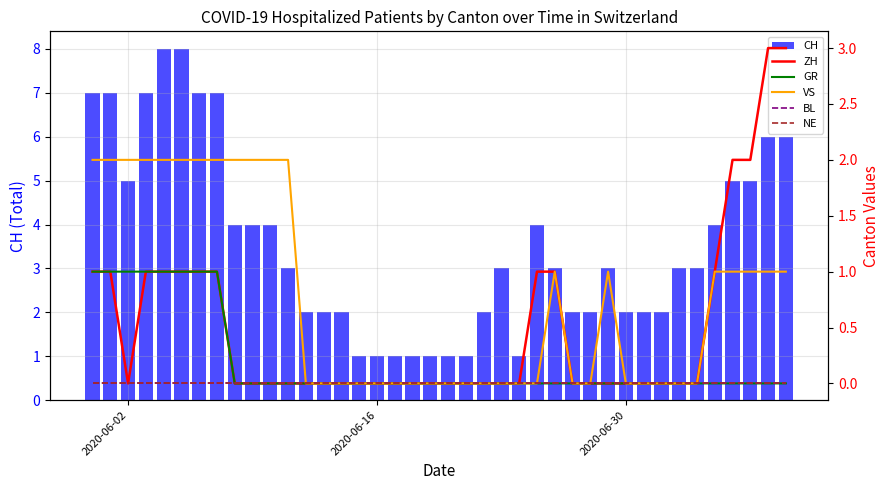

True or false: CH has a value of 3 at 31.

False